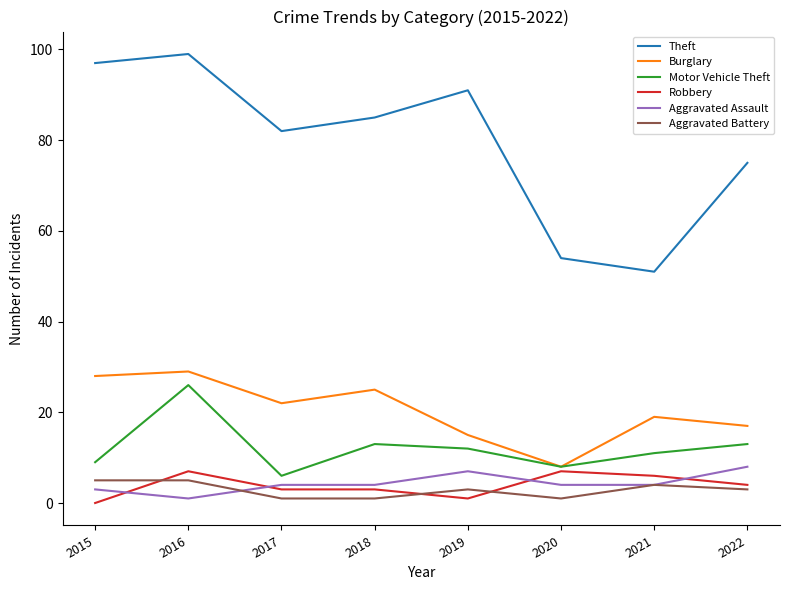

True or false: Aggravated Battery and Motor Vehicle Theft cross at least once.

False